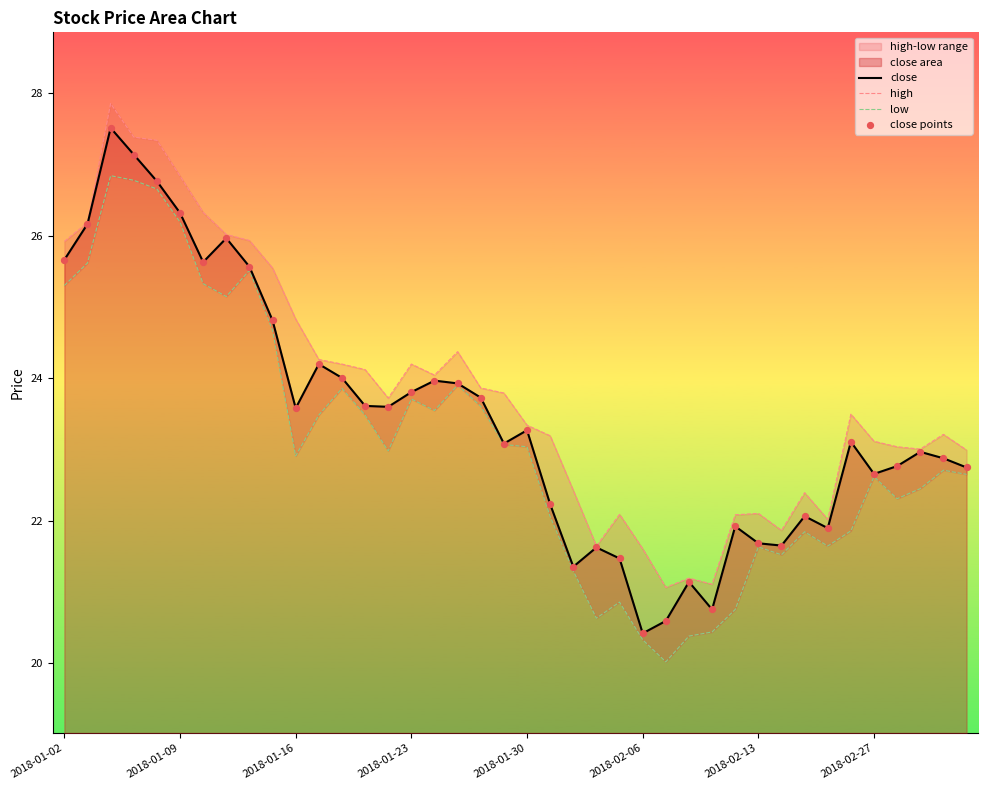

What is the maximum value for close?

27.5